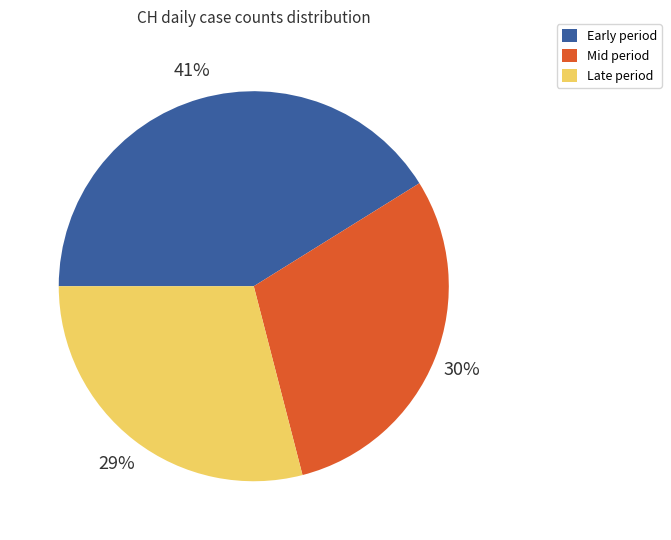

What is the smallest slice in the pie chart?

Late period